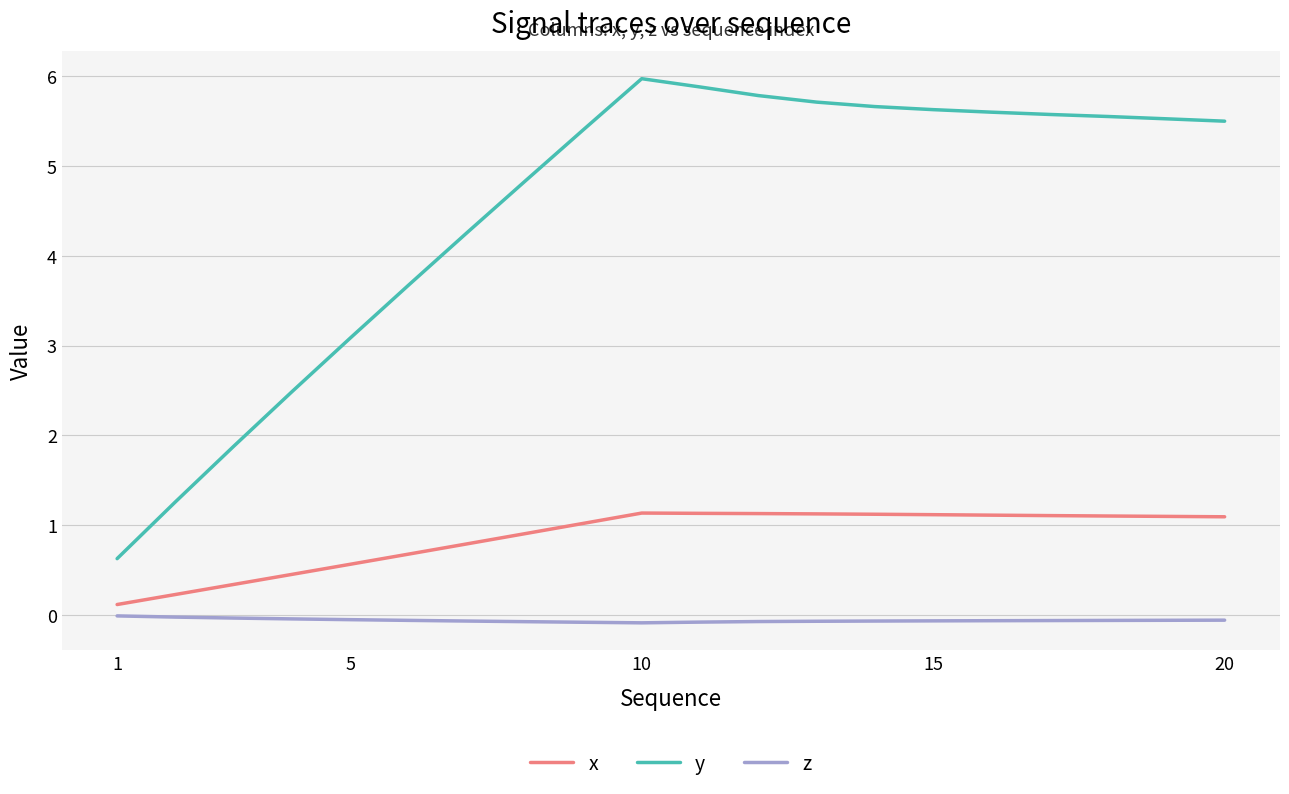

Which series has the largest total across all categories?

y